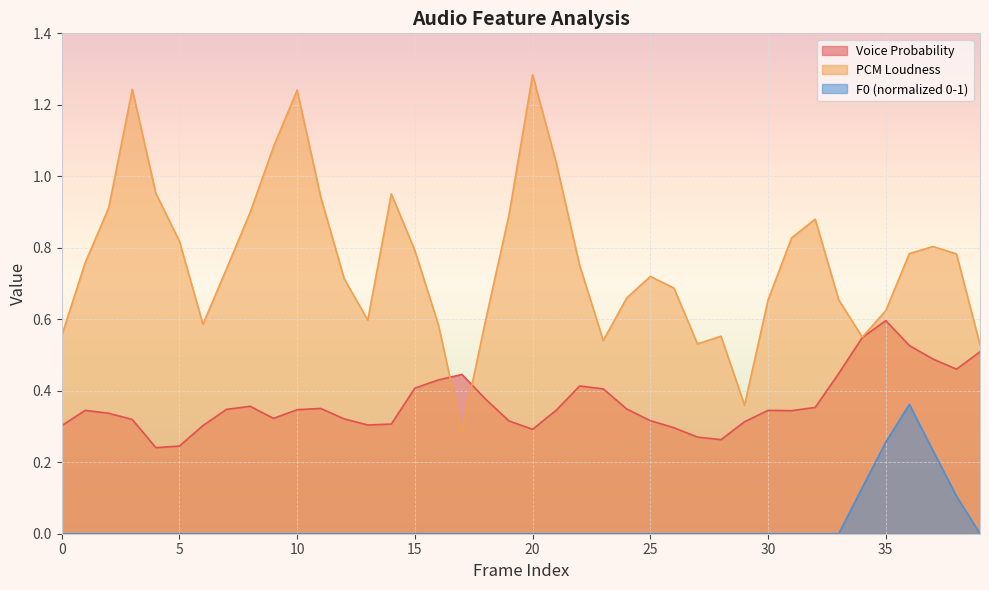

What is the maximum value for voiceProb_sma?

0.6